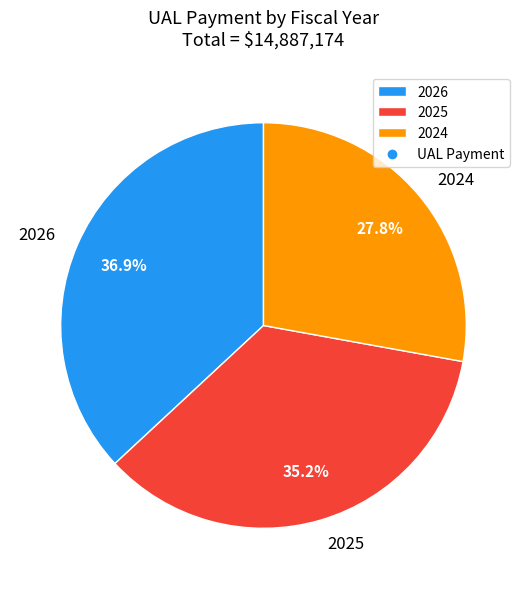

Count the number of slices in the pie.

3